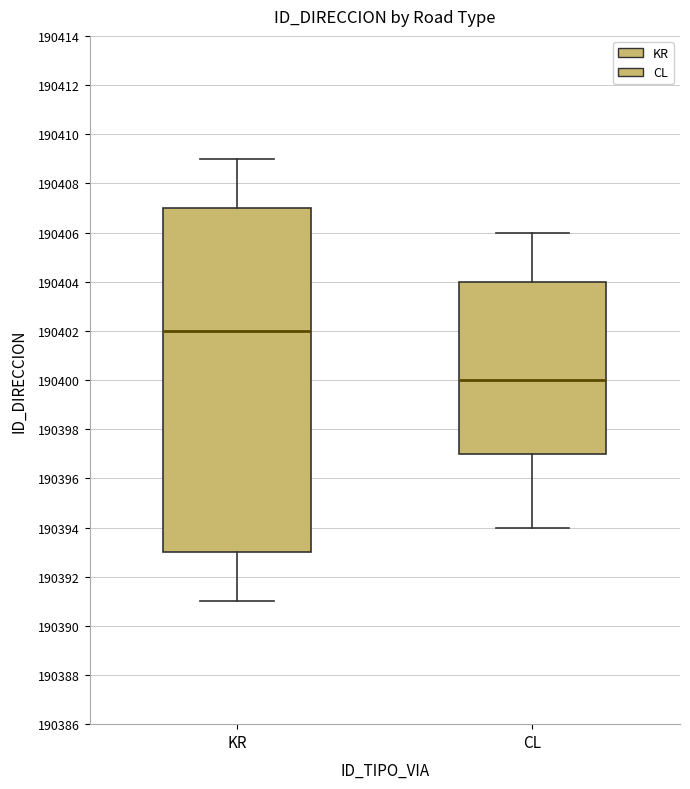

Which box's median line is the lowest?

CL